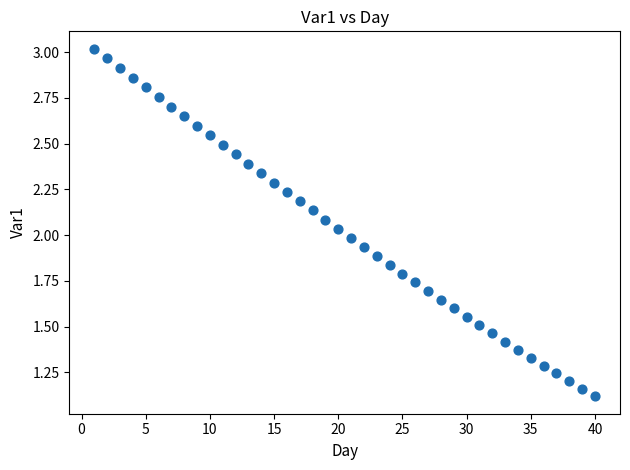

What is the range of X values (max minus min)?

39.0